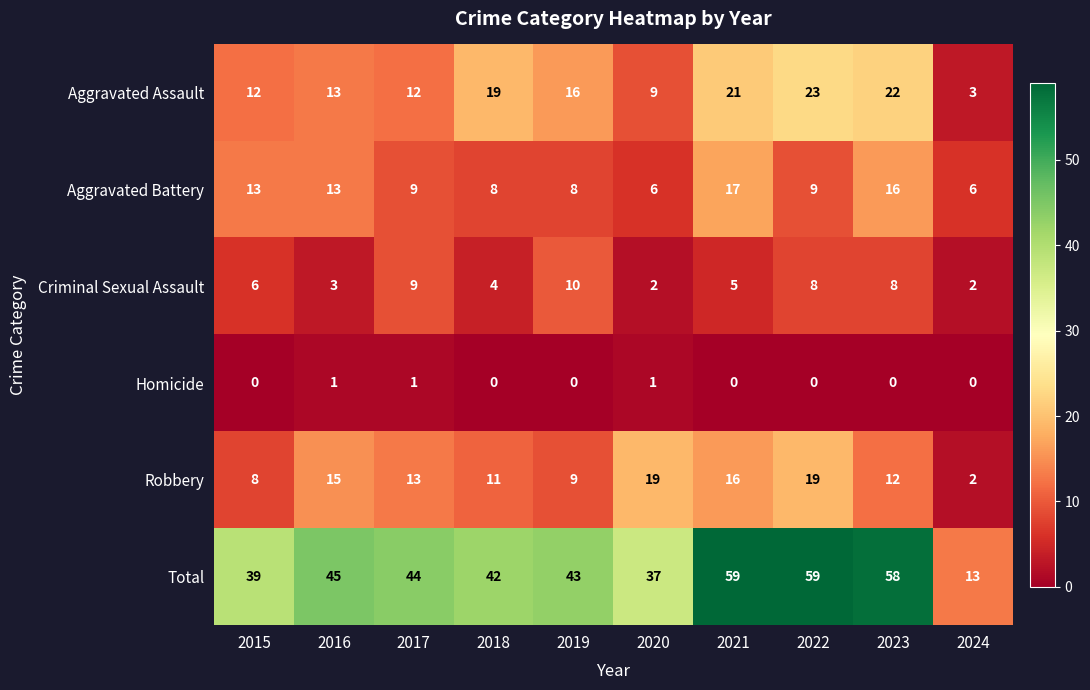

How many distinct data groups are displayed?

6